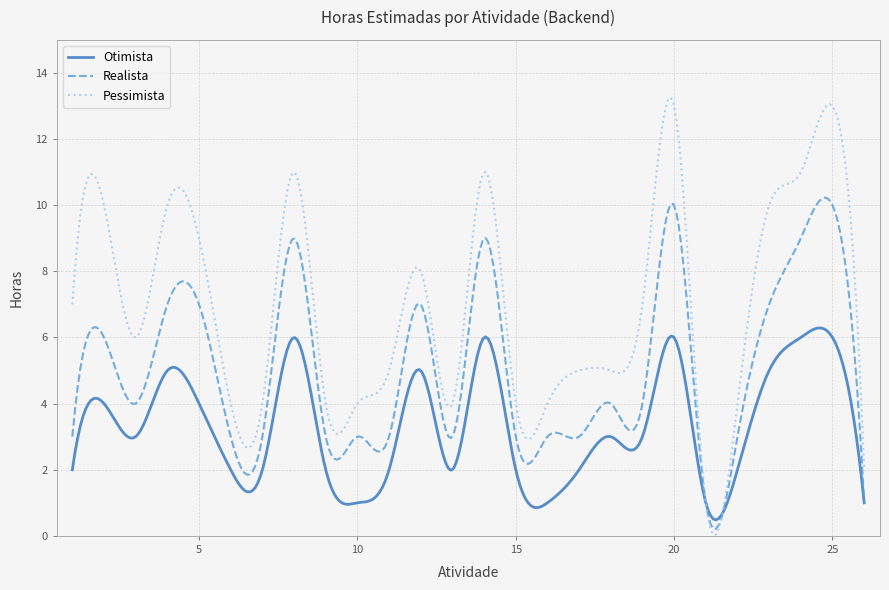

List the series in order of their peak value, lowest first.

Otimista, Realista, Pessimista